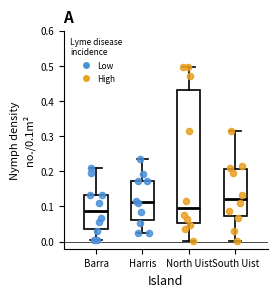

Reading left to right, transcribe this box plot: for each box, give where its median line is, the range the box spans, and where its two whiskers end, as read against the y-axis. The values are not printed on the chart, so give them approximately, as read against the axis.

Barra: median 0.09, box 0.04 to 0.13, whiskers 0.01 to 0.21
Harris: median 0.11, box 0.06 to 0.17, whiskers 0.02 to 0.23
North Uist: median 0.10, box 0.05 to 0.43, whiskers 0.00 to 0.50
South Uist: median 0.12, box 0.07 to 0.21, whiskers 0.00 to 0.32